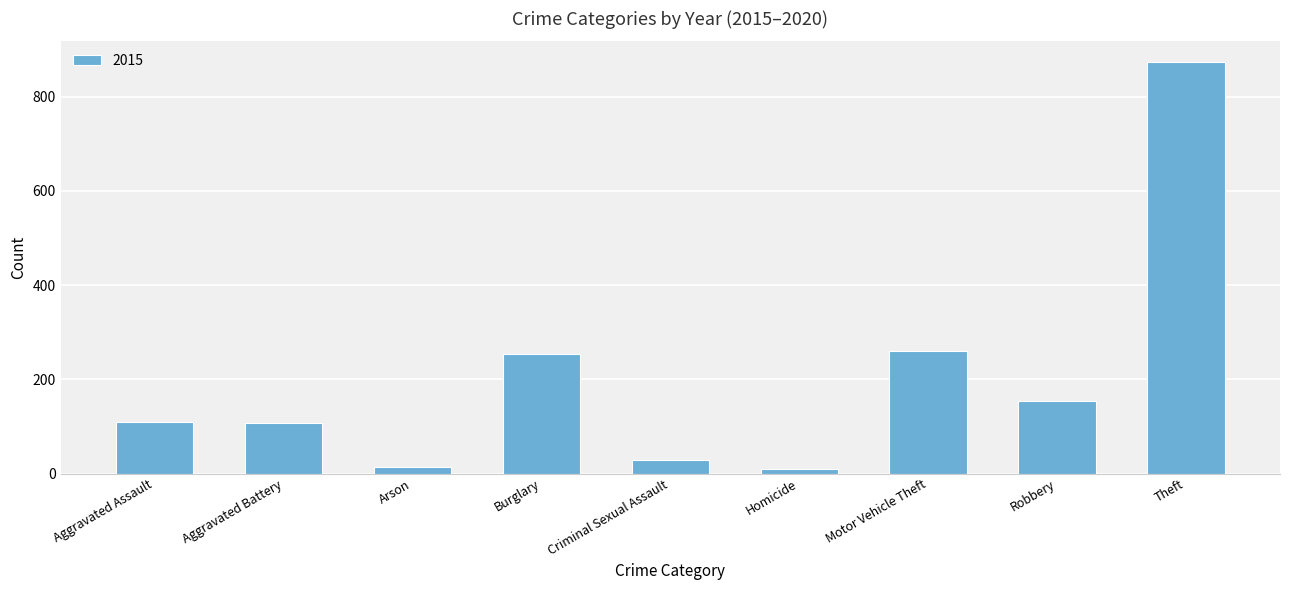

What is the ratio of the value at Motor Vehicle Theft to the value at Burglary?

1.0